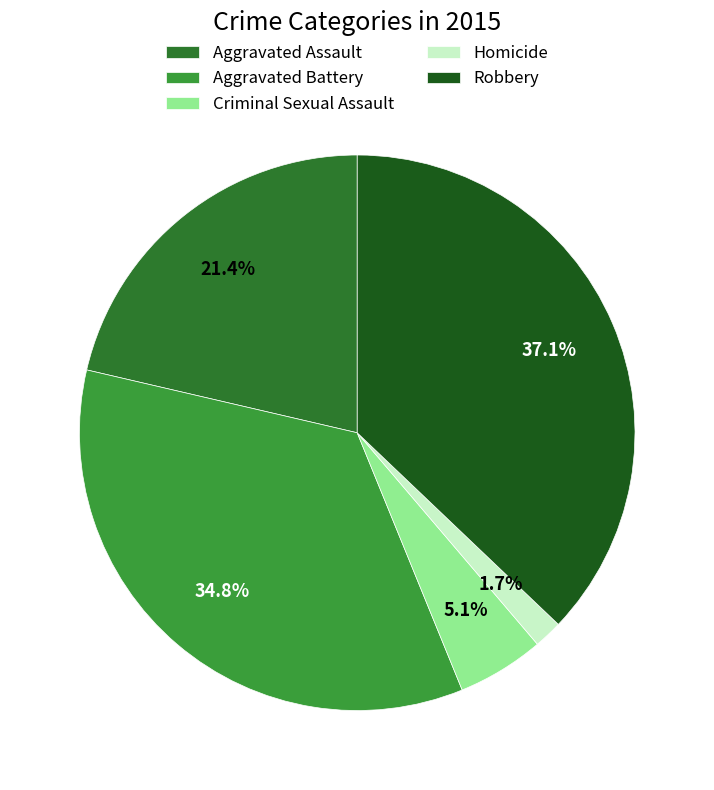

Rank the categories by value from lowest to highest.

Homicide, Criminal Sexual Assault, Aggravated Assault, Aggravated Battery, Robbery